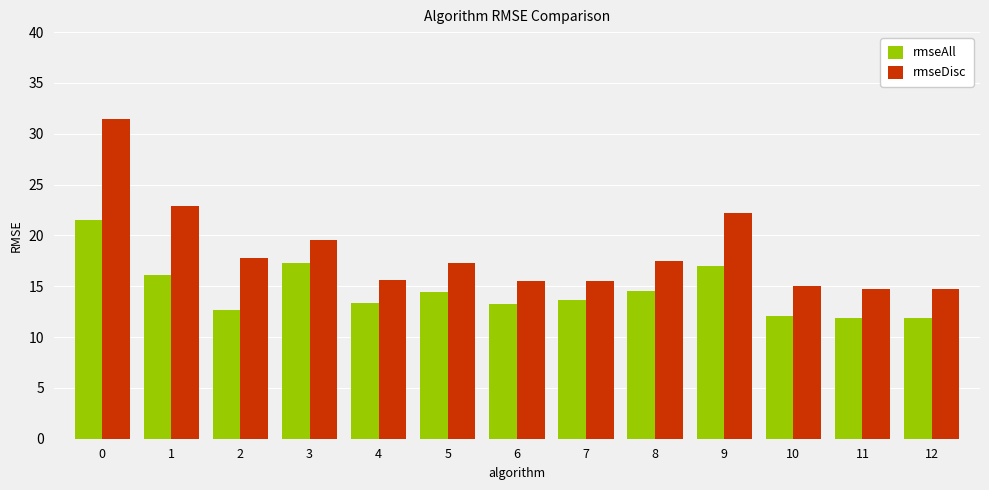

What is the greatest value displayed?

31.5